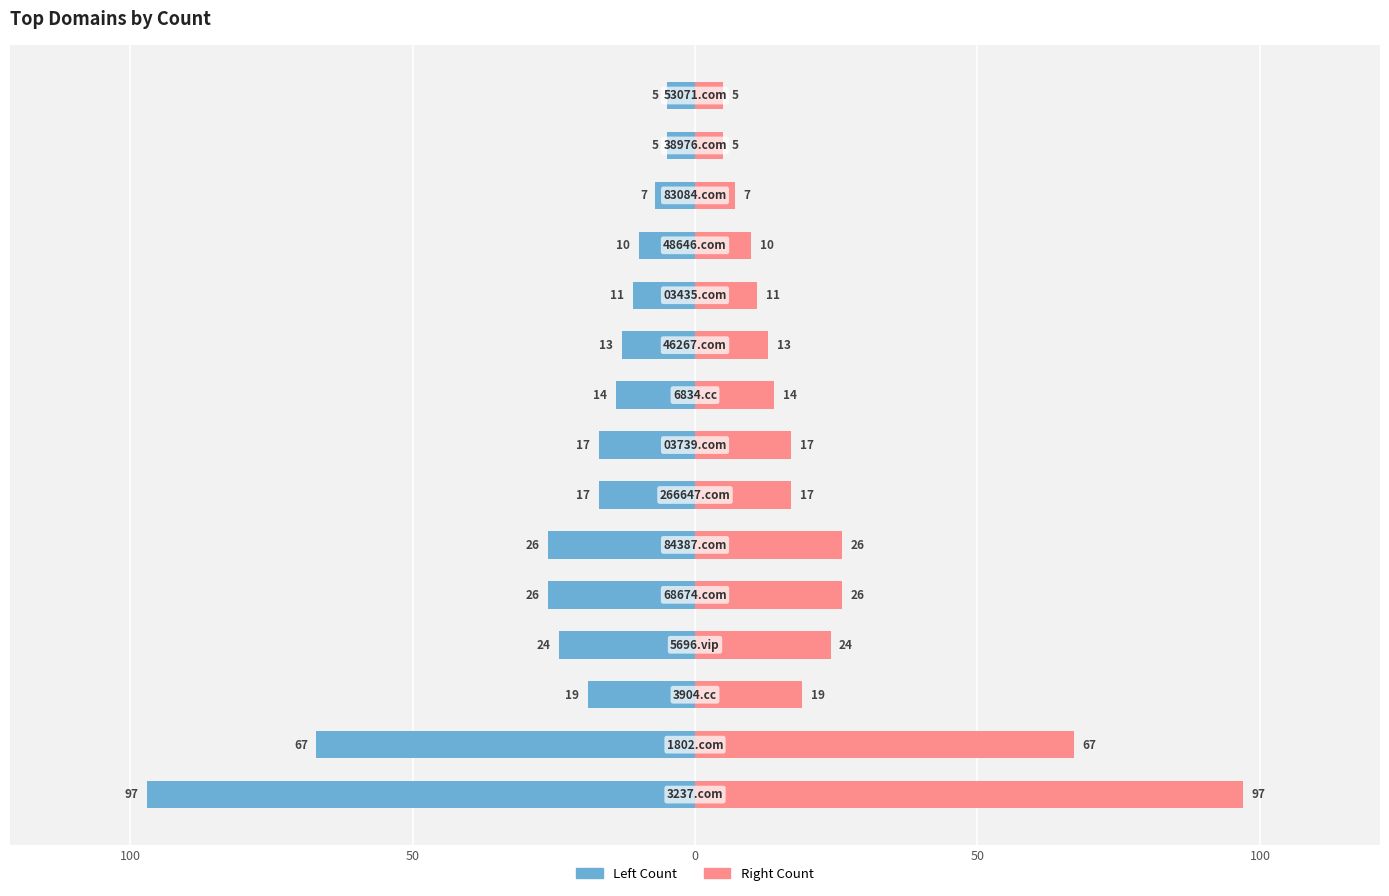

Is it true that Count (Right) equals 6 at 100?

False